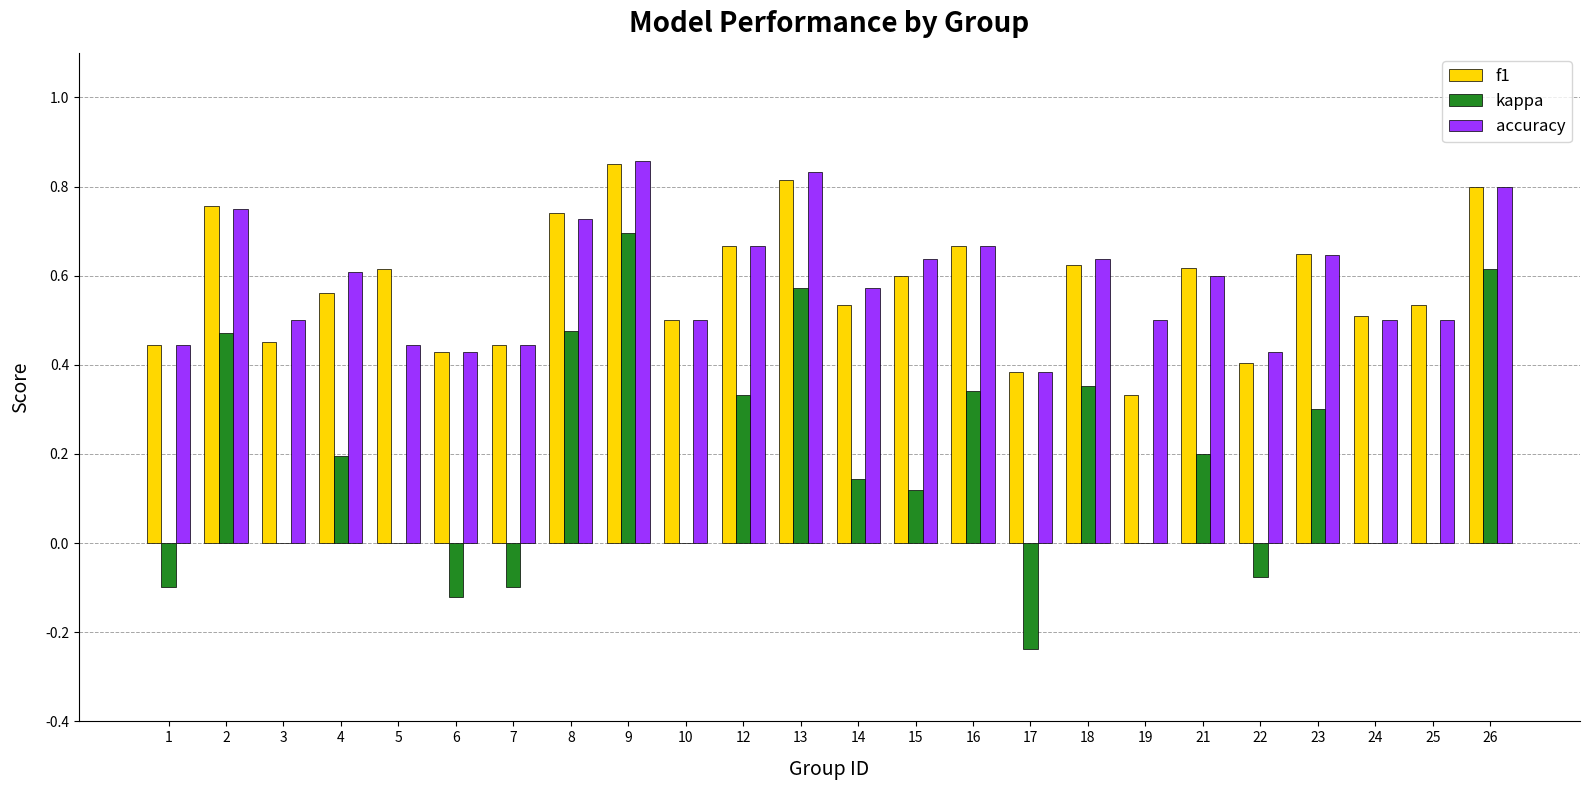

Which category has the highest value in the f1 series?

9